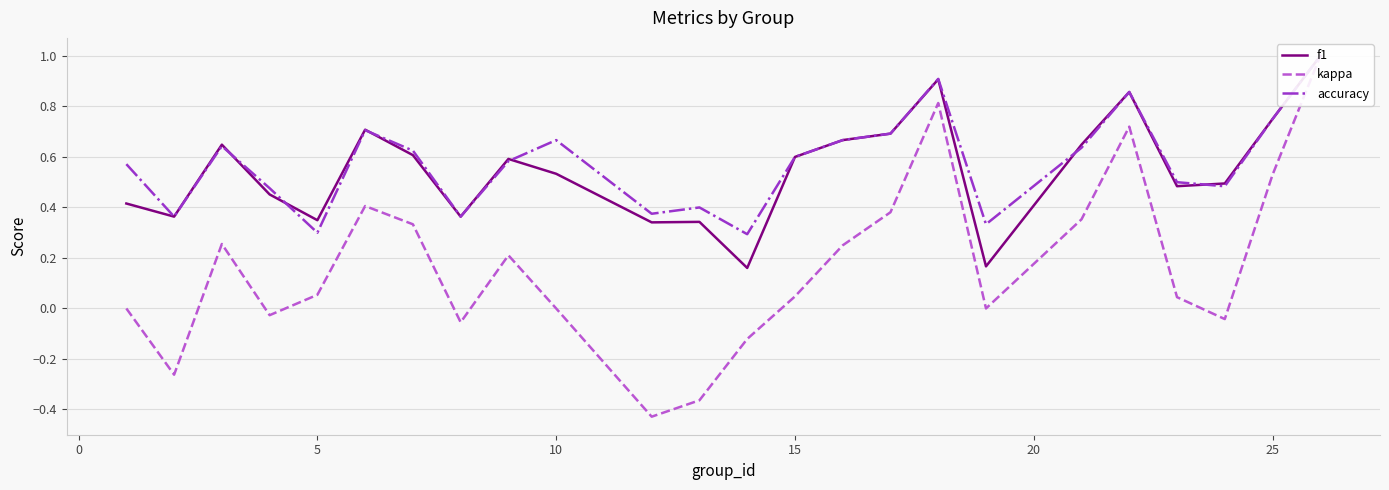

True or false: accuracy and f1 intersect in this chart.

True